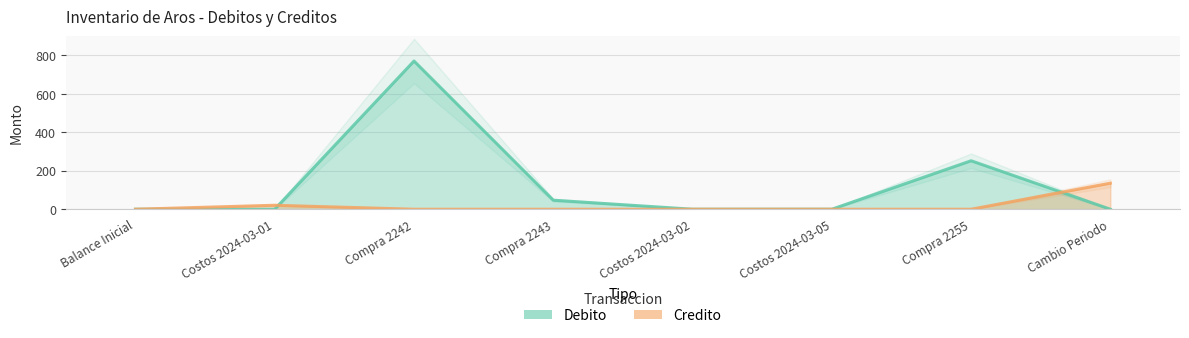

How many values in the Credito series exceed 0?

2